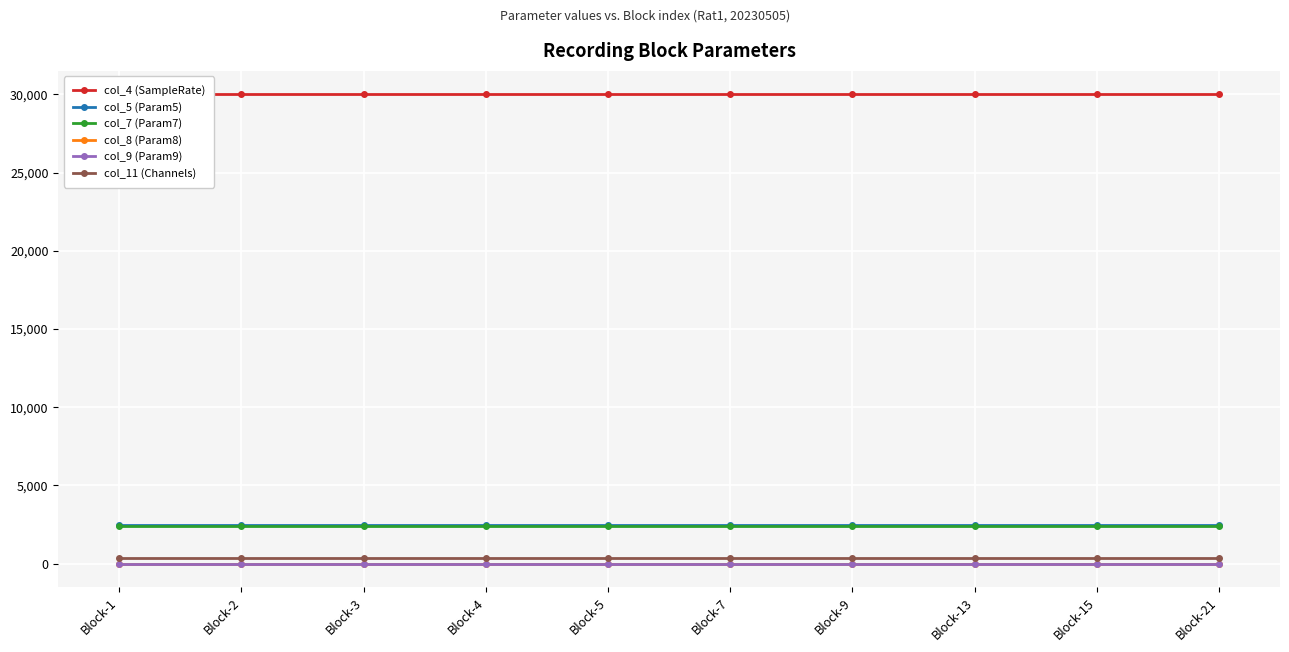

Reading left to right, transcribe all the data shown in this chart.

col_4 (SampleRate): 30000	30000	30000	30000	30000	30000	30000	30000	30000	30000
col_5 (Param5): 2500	2500	2500	2500	2500	2500	2500	2500	2500	2500
col_7 (Param7): 2400	2400	2400	2400	2400	2400	2400	2400	2400	2400
col_8 (Param8): 1	1	1	1	1	1	1	1	1	1
col_9 (Param9): 1	1	1	1	1	1	1	1	1	1
col_11 (Channels): 385	385	385	385	385	385	385	385	385	385